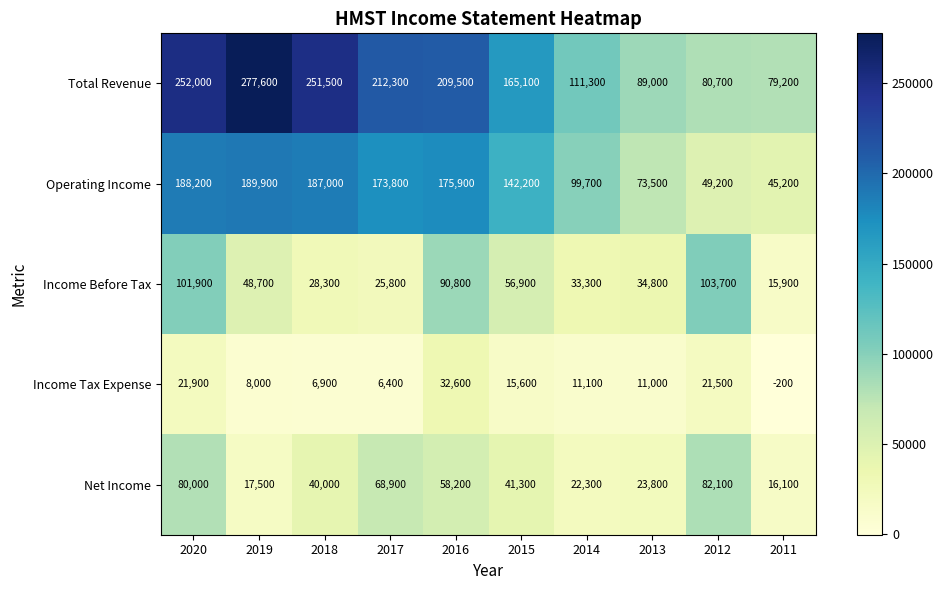

How many data points does each series have?

10